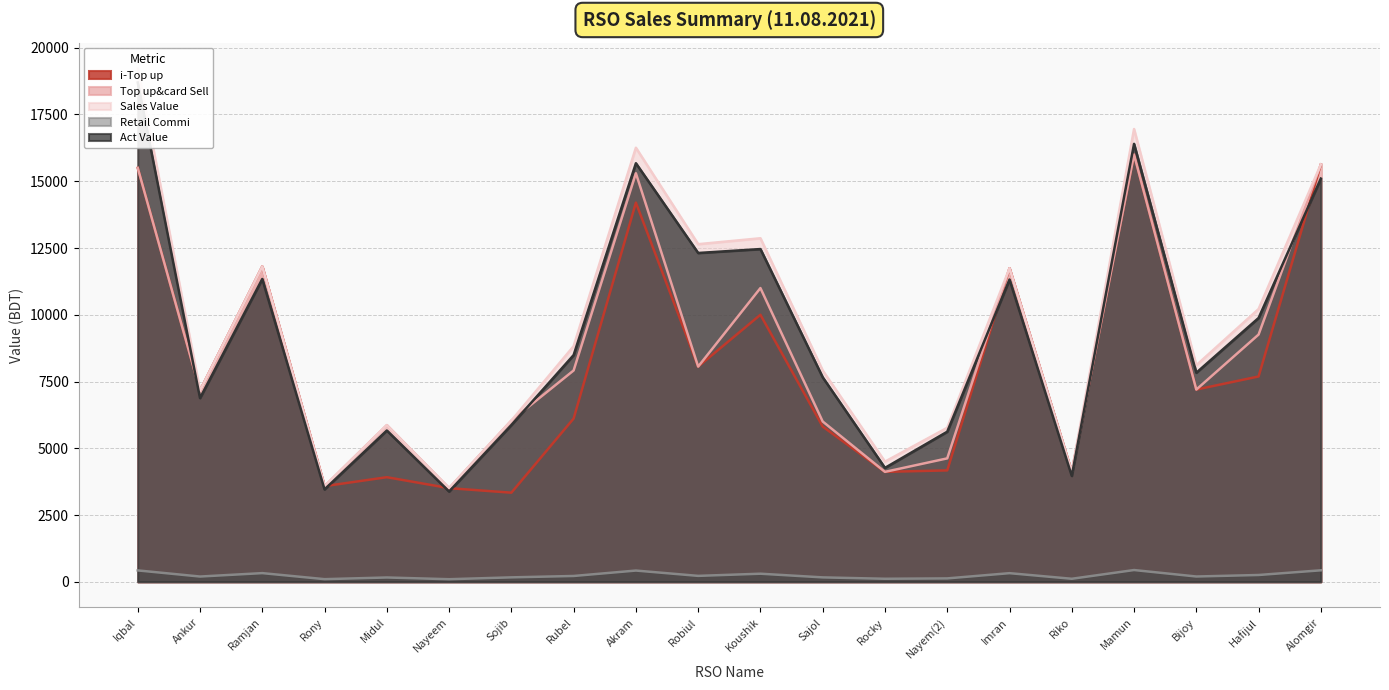

Where is the first local minimum for Retail Commi?

Ankur